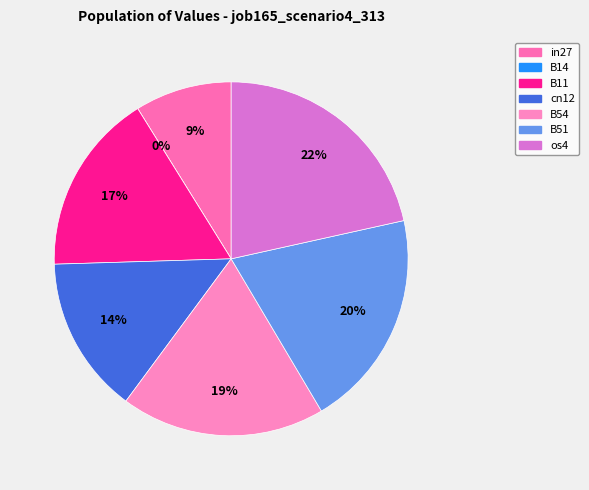

Between B51 and cn12, which is larger?

B51